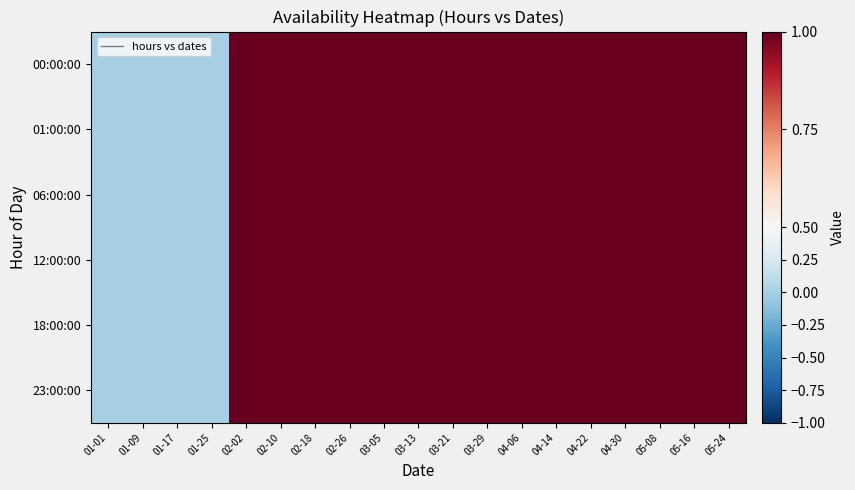

What is the maximum value shown in the chart?

1